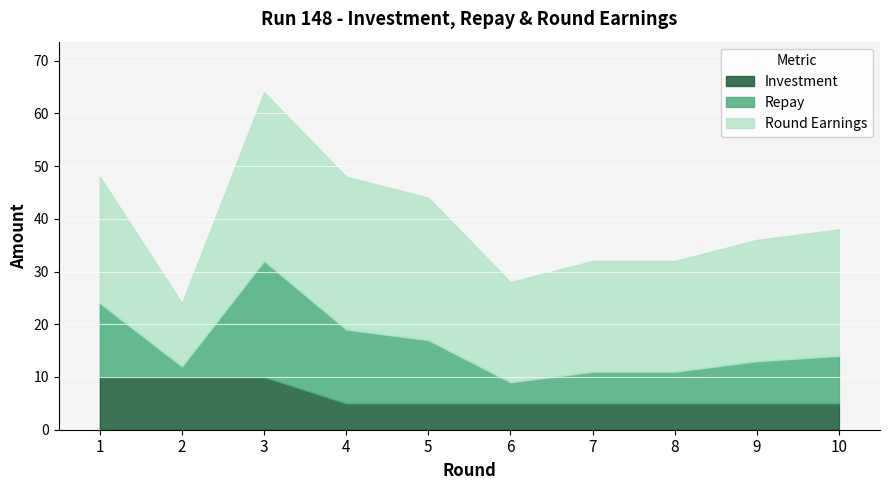

What is the smallest value displayed?

2